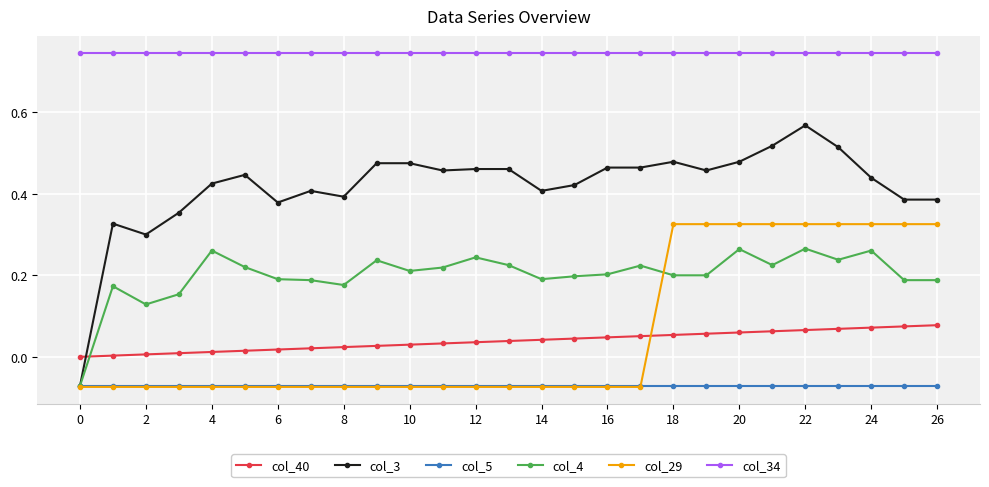

Which series has the largest range (max minus min)?

col_3